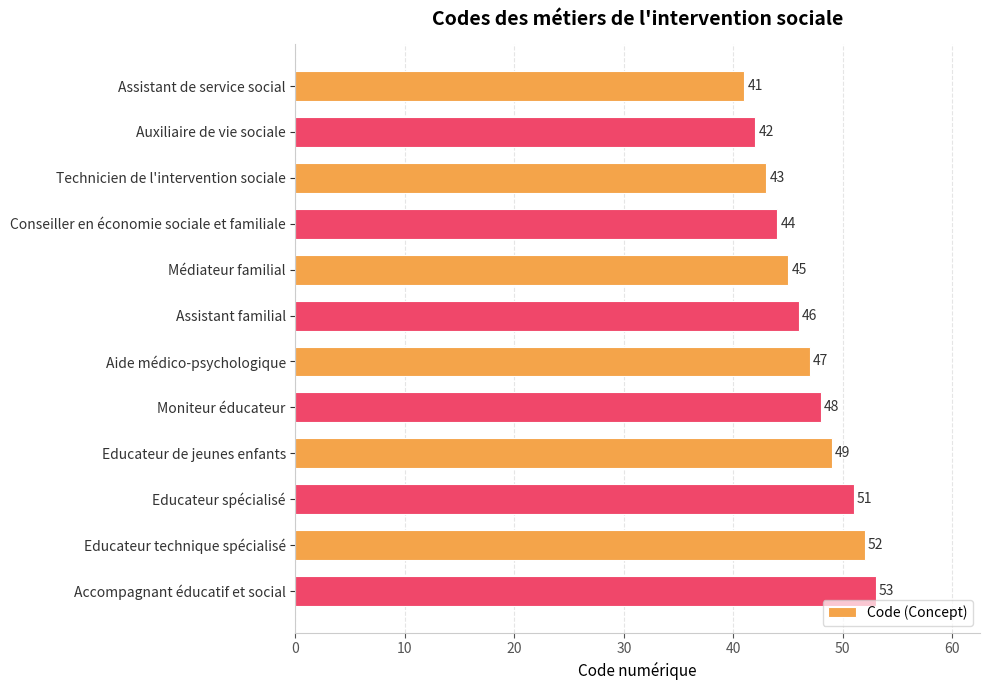

At which label is the value closest to 47?

Aide médico-psychologique